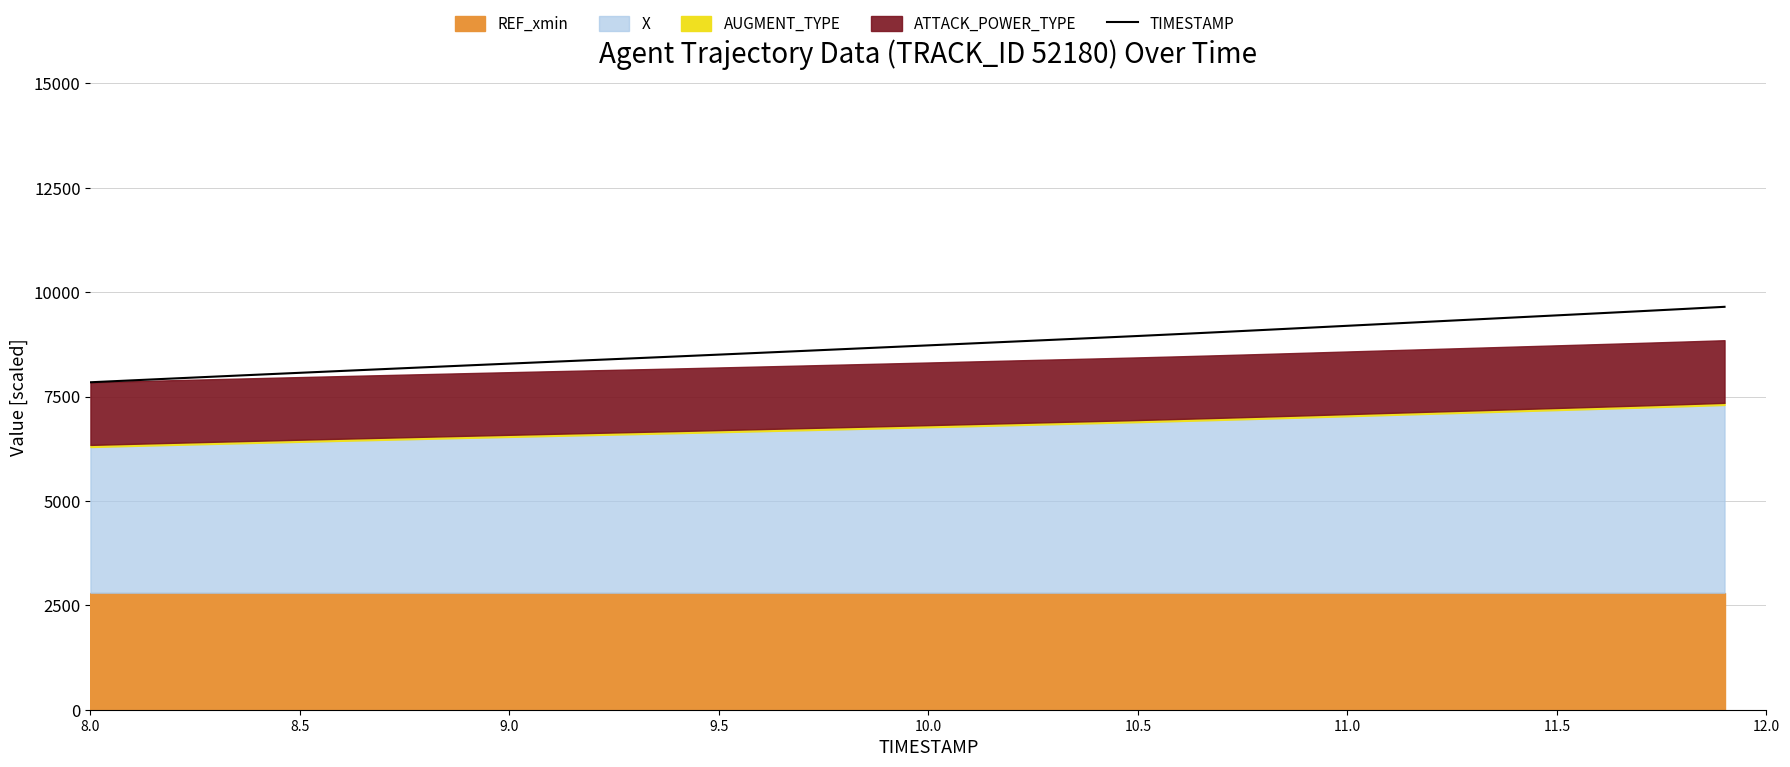

What is the maximum value for TIMESTAMP?

9650.0